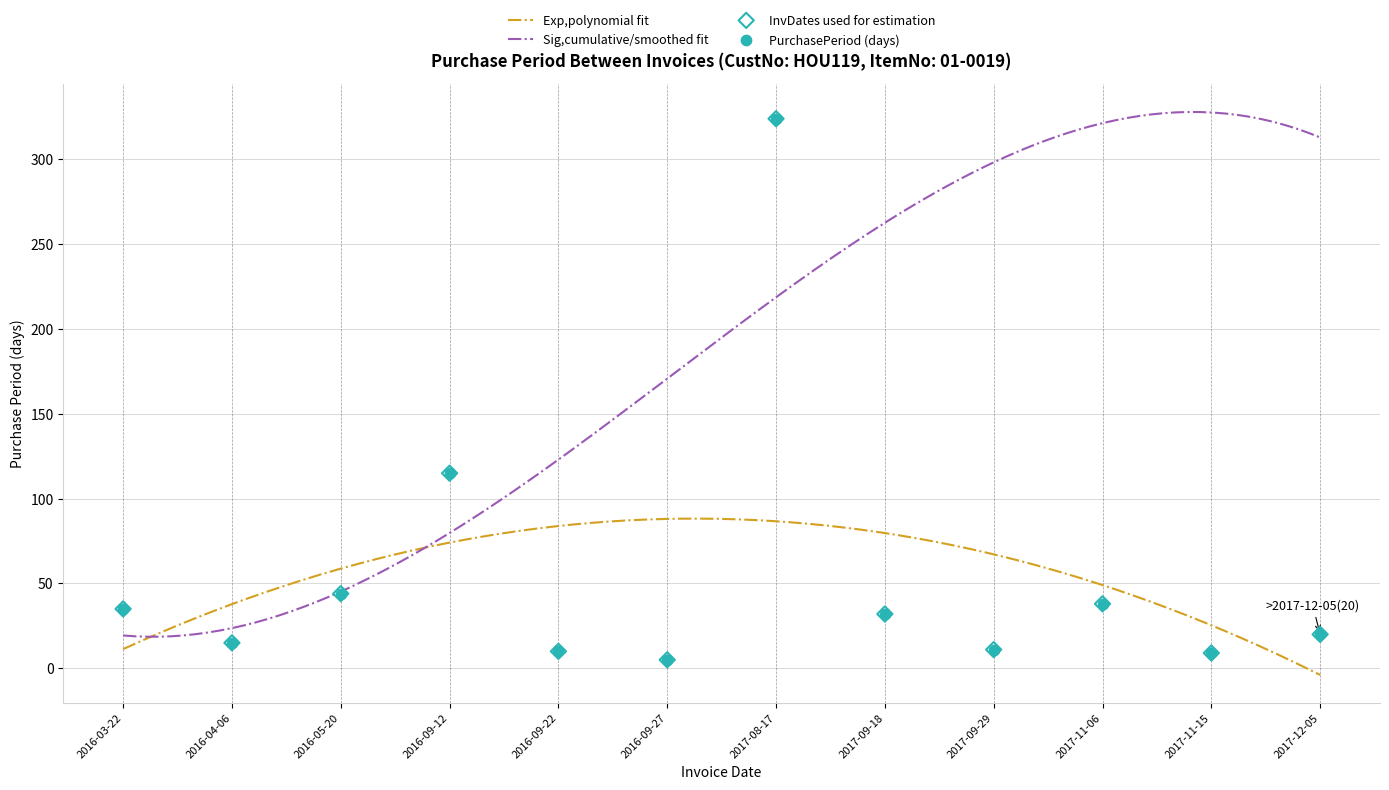

Between 2017-11-06 and 2017-09-29, which is larger?

2017-11-06